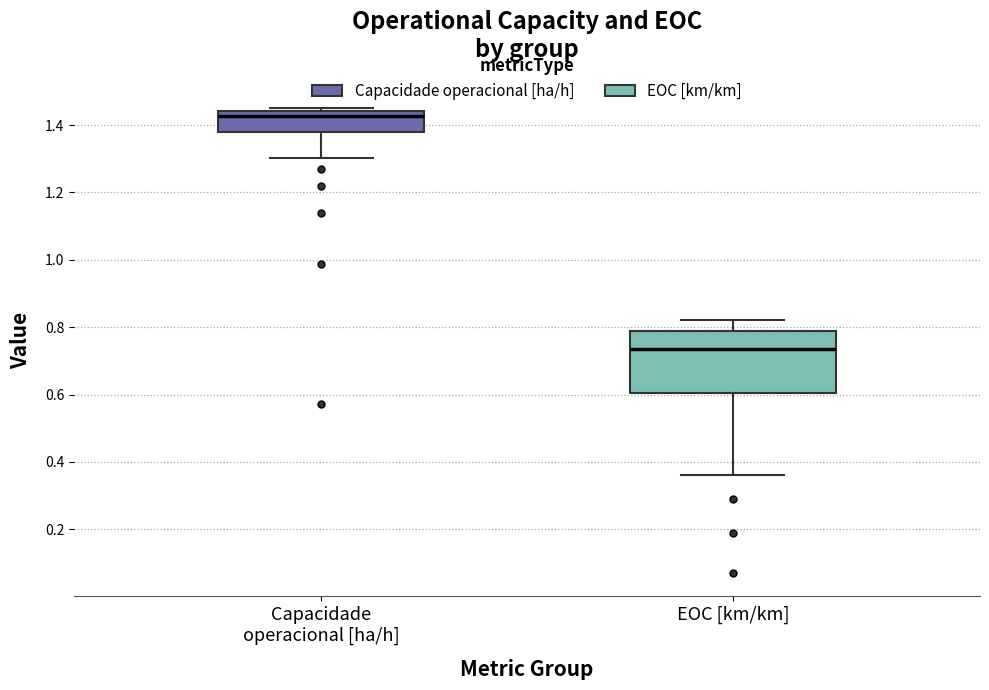

Where is the lower edge of the box for EOC [km/km] on the y-axis? The values are not printed on the chart, so give them approximately, as read against the axis.

0.60